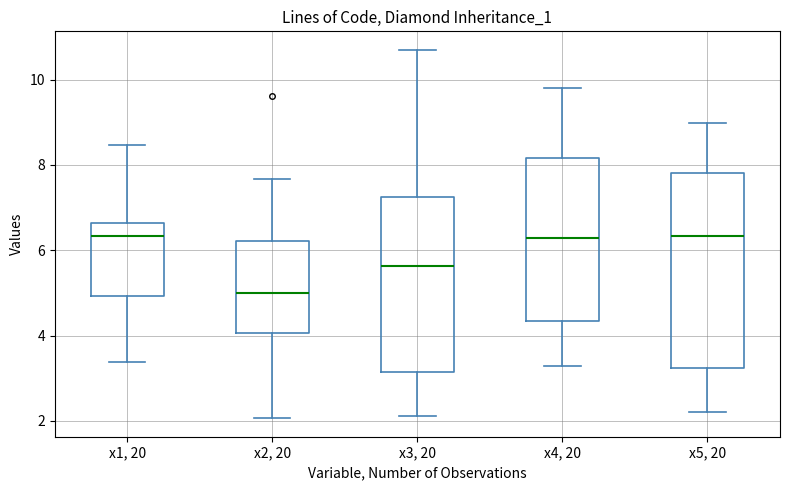

Where does the lower whisker of the box for x3, 20 end on the y-axis? The values are not printed on the chart, so give them approximately, as read against the axis.

2.2